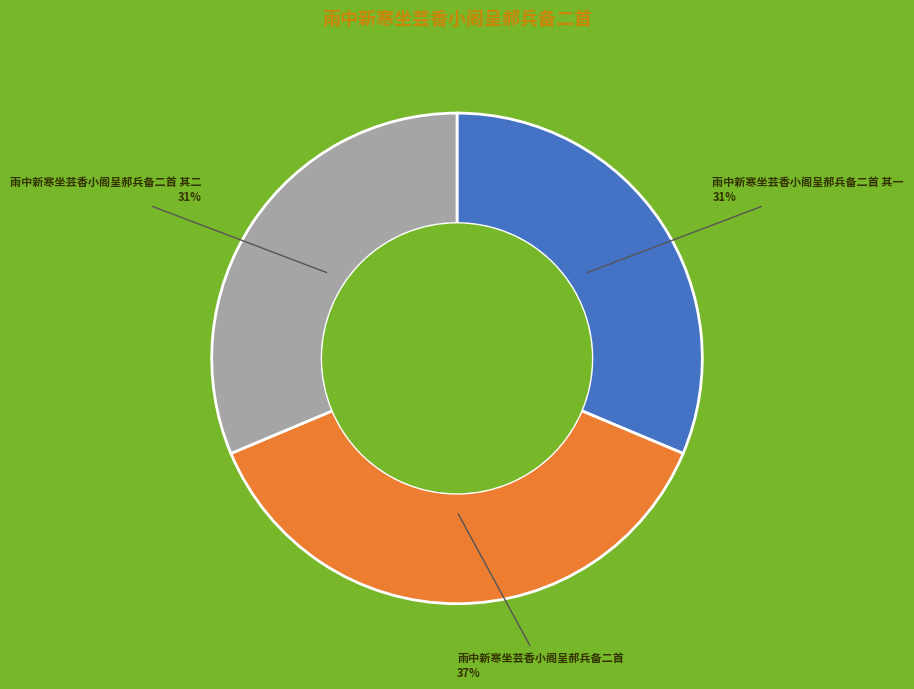

Is it true that 雨中新寒坐芸香小阁呈郝兵备二首 is 26% of the pie?

False